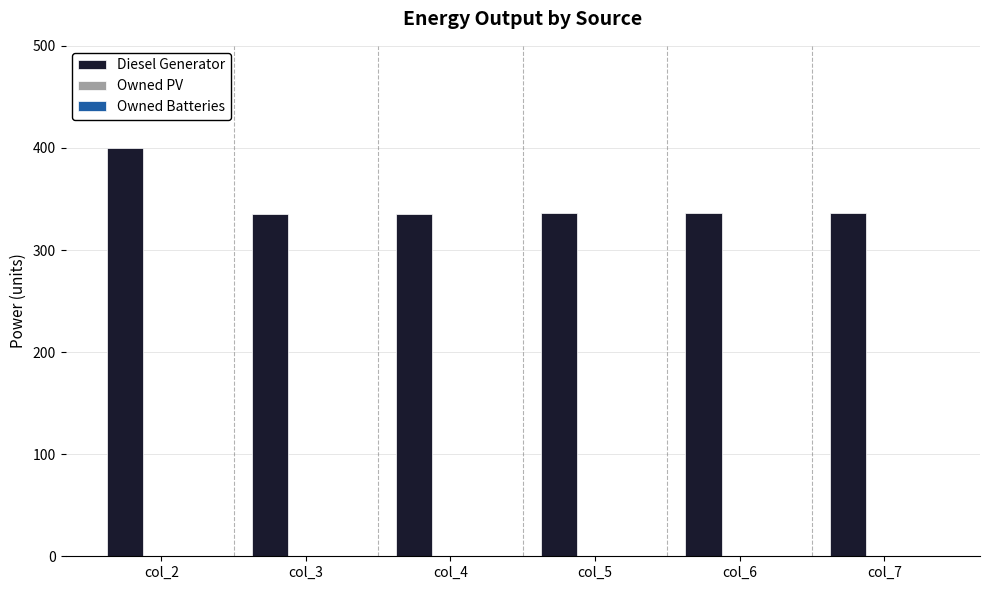

What is the smallest value displayed?

335